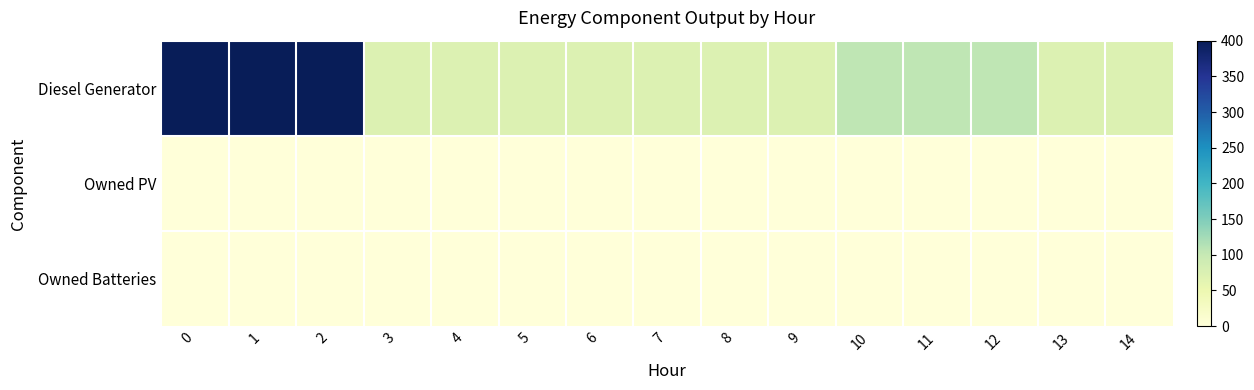

Reading right to left, what are all the values shown in this chart?

Diesel Generator: 14=72	13=72	12=105	11=105	10=105	9=72	8=72	7=72	6=72	5=72	4=72	3=72	2=400	1=400	0=400
Owned PV: 14=0	13=0	12=0	11=0	10=0	9=0	8=0	7=0	6=0	5=0	4=0	3=0	2=0	1=0	0=0
Owned Batteries: 14=0	13=0	12=0	11=0	10=0	9=0	8=0	7=0	6=0	5=0	4=0	3=0	2=0	1=0	0=0